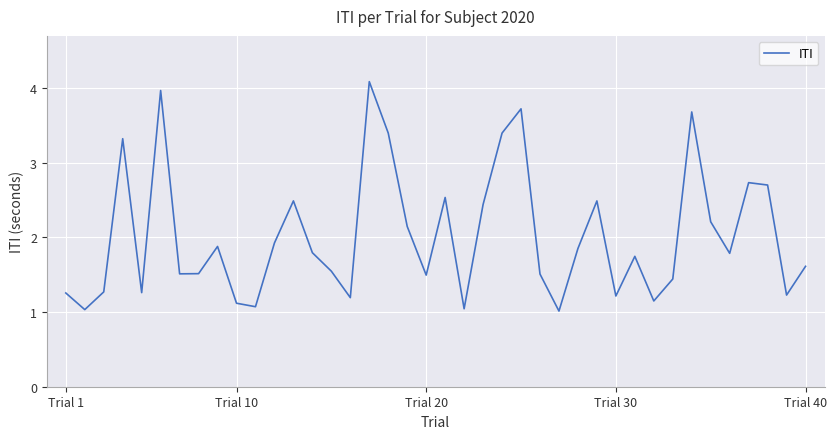

How many interior local valleys (lower than both neighbors) does the data have?

12